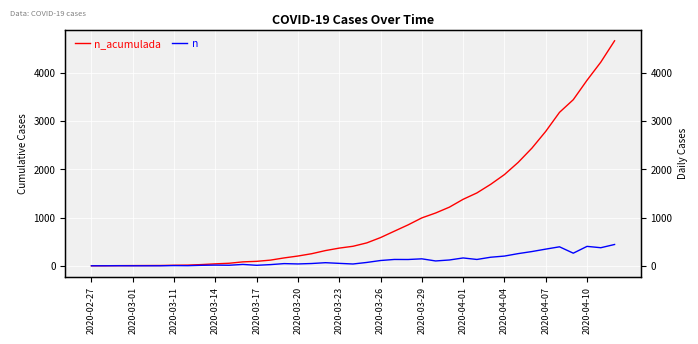

True or false: n_acumulada has more than 1 points higher than both neighbors.

False